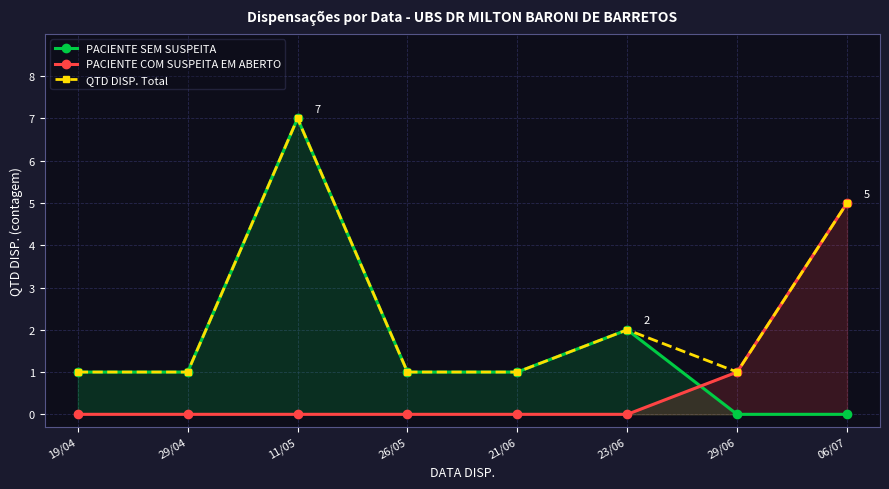

At how many categories does at least one series exceed 3?

2